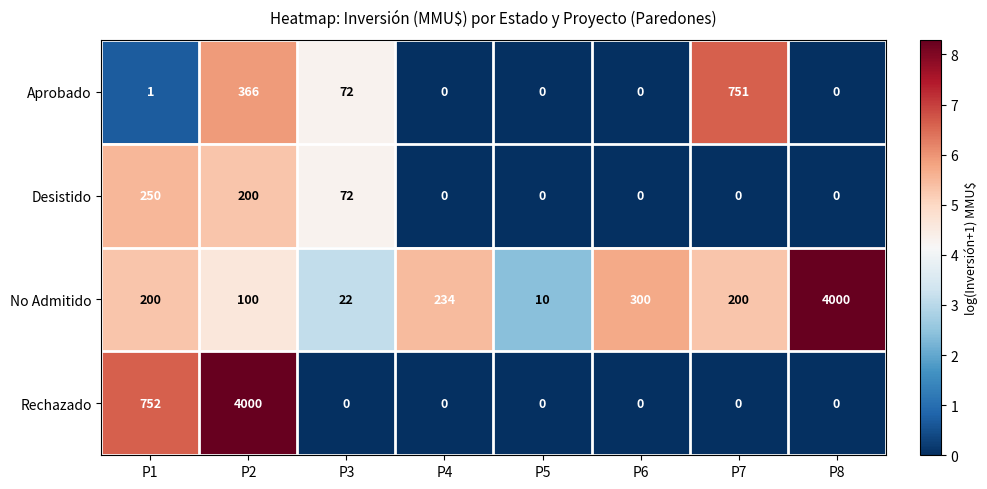

Which series changed the most between P4 and P8?

No Admitido